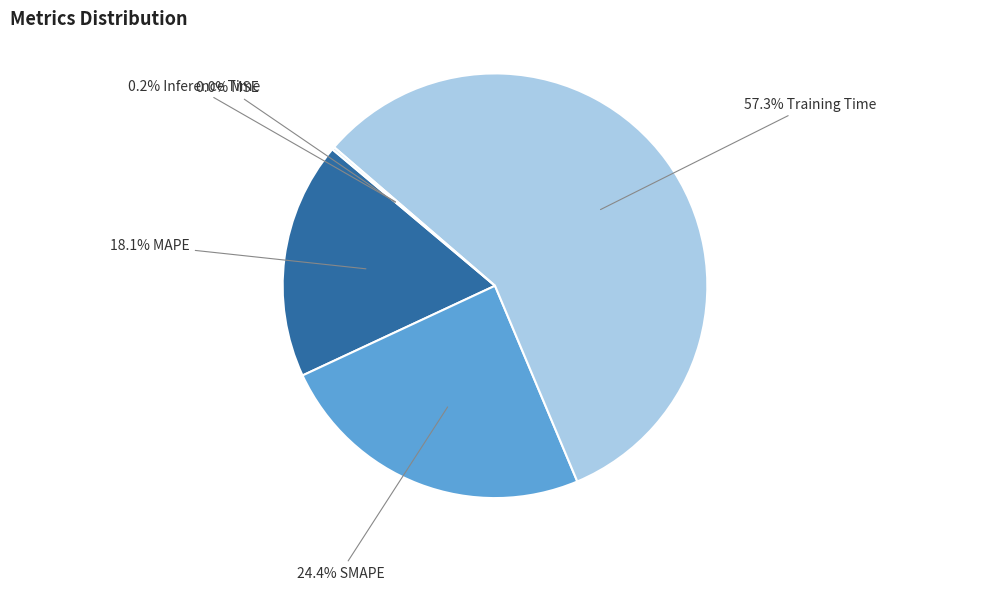

Is there any slice that represents more than half of the pie?

Yes